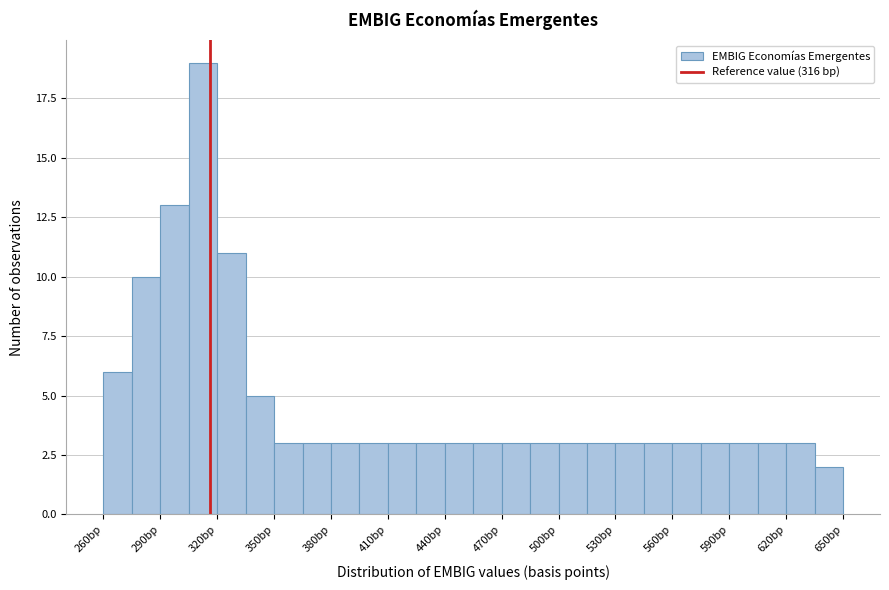

Around what value on the x-axis is the tallest bar? Give the approximate position of its centre, as read against the axis.

315